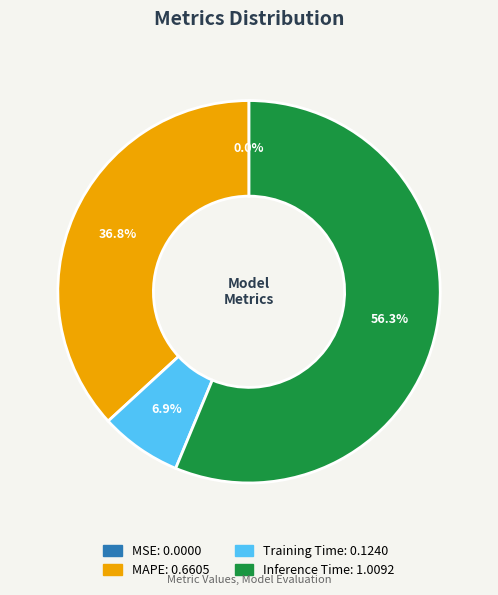

Is there any slice that represents more than half of the pie?

Yes